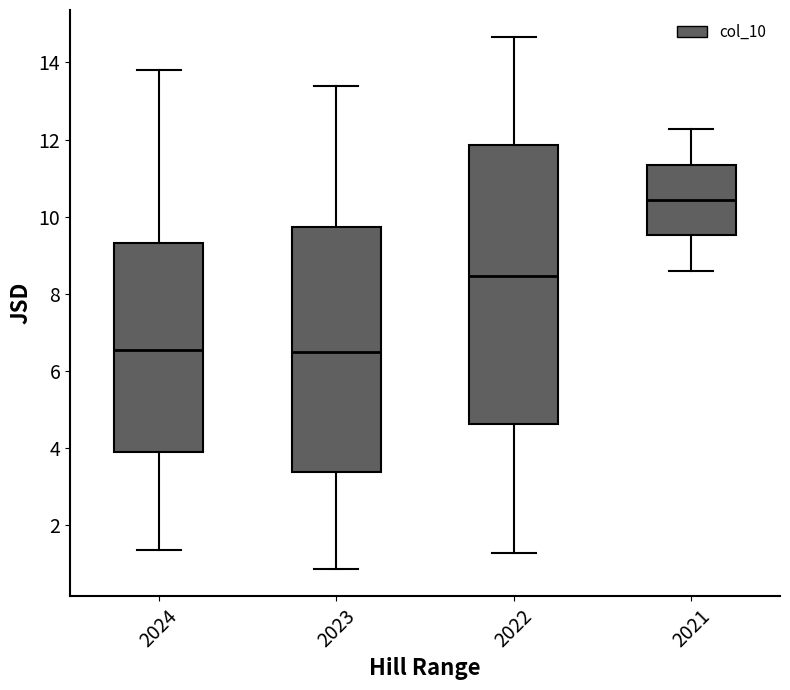

Which box is the tallest, from its lower edge to its upper edge?

2022